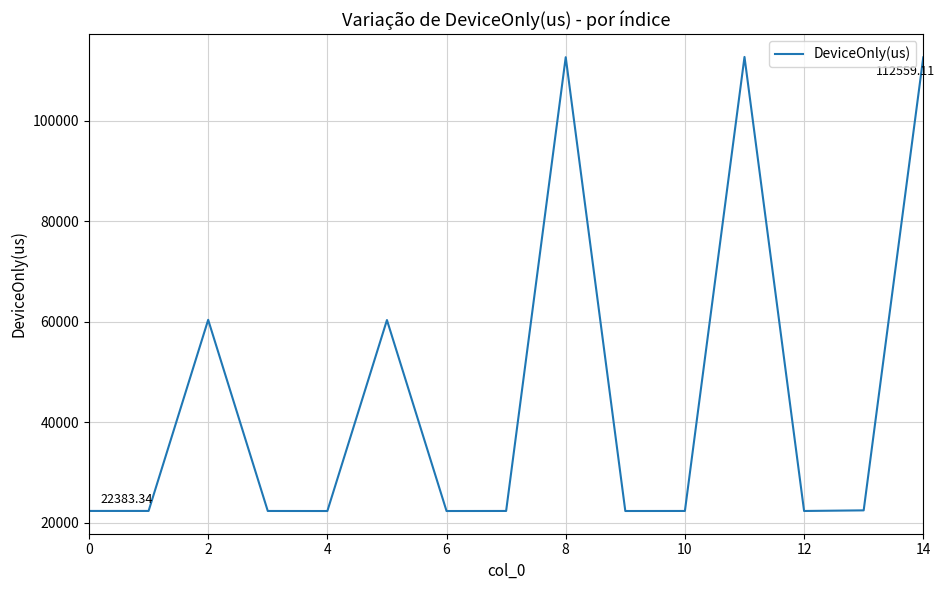

What is the difference between the maximum and minimum values?

90276.1